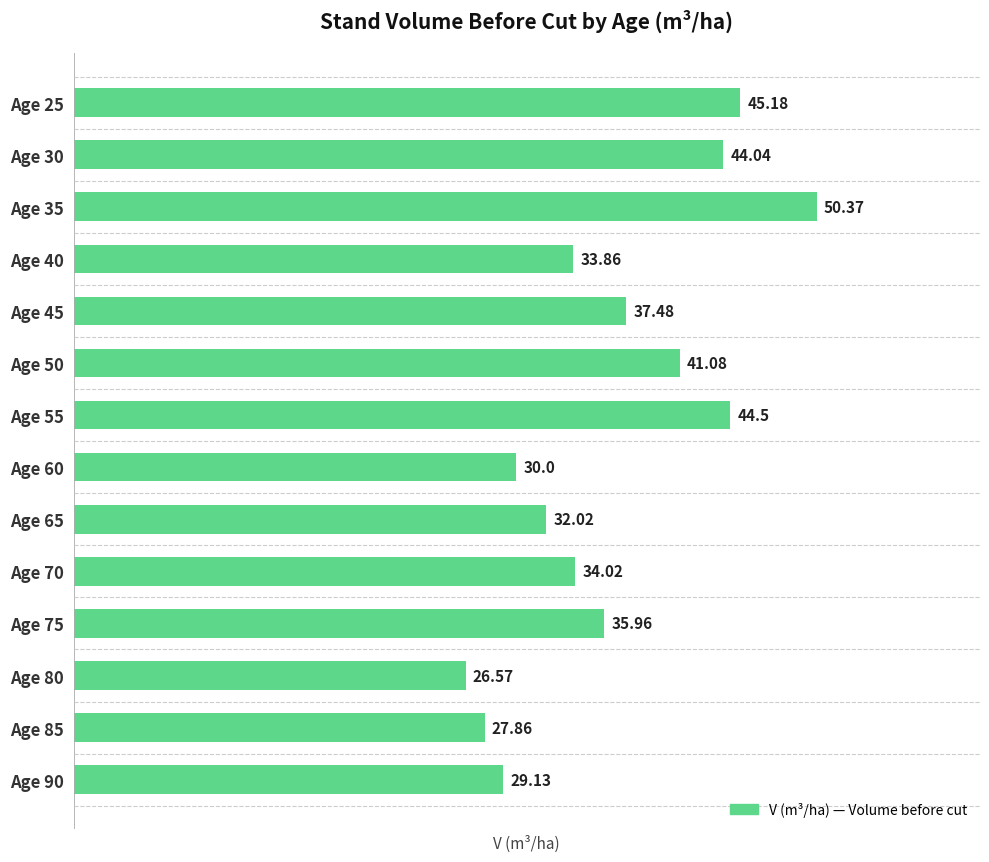

List the labels in order of value, smallest first.

Age 80, Age 85, Age 90, Age 60, Age 65, Age 40, Age 70, Age 75, Age 45, Age 50, Age 30, Age 55, Age 25, Age 35